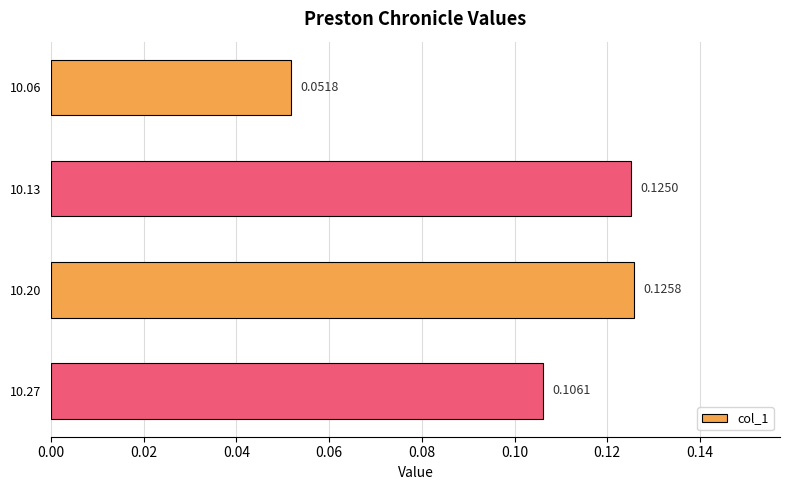

List the labels in order of value, largest first.

10.20, 10.13, 10.27, 10.06